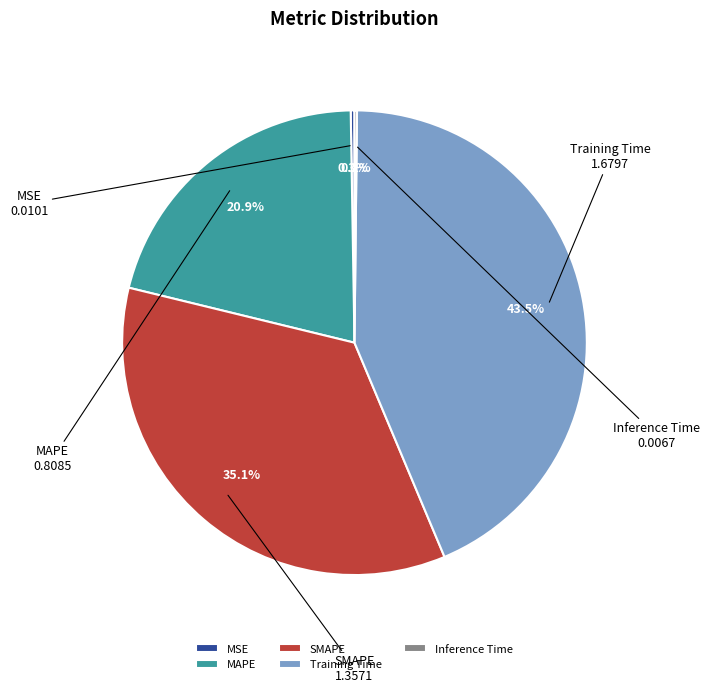

What is the largest slice in the pie chart?

Training Time